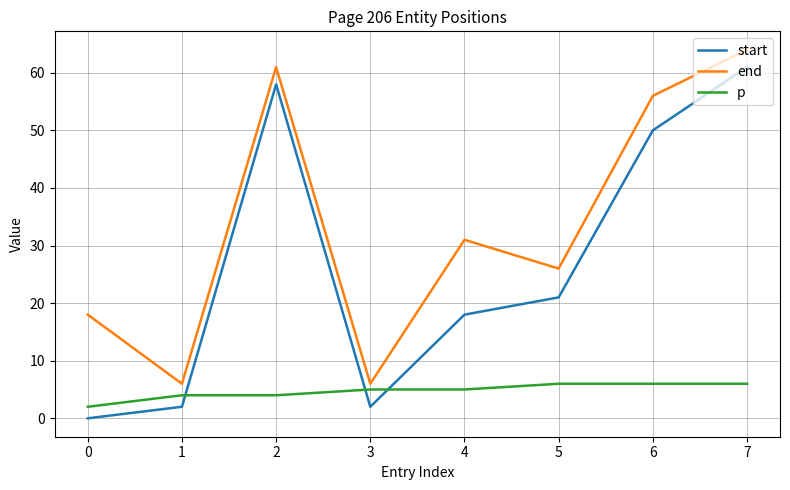

True or false: end and start intersect in this chart.

False